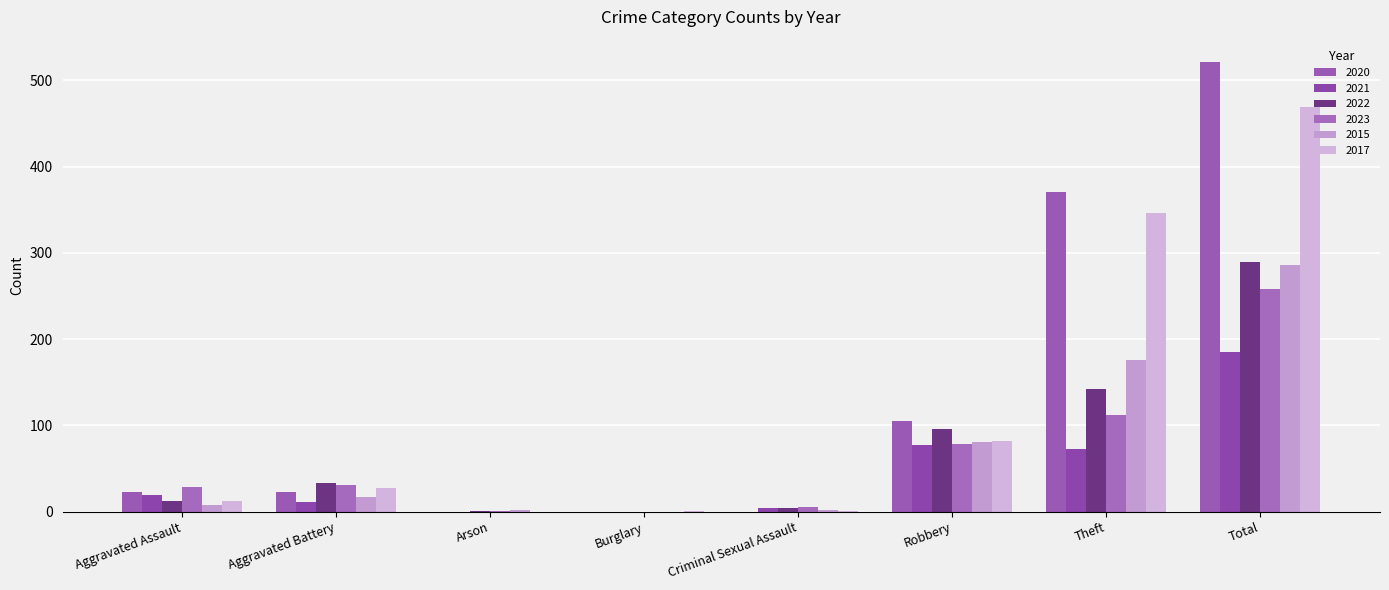

What is the label of the 1st bar from the left?

Aggravated Assault